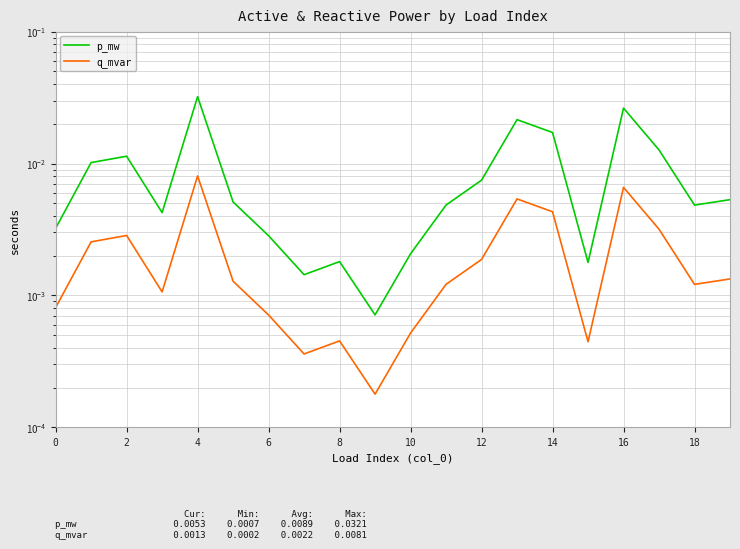

Between 4 and 6, which series saw the biggest shift?

p_mw